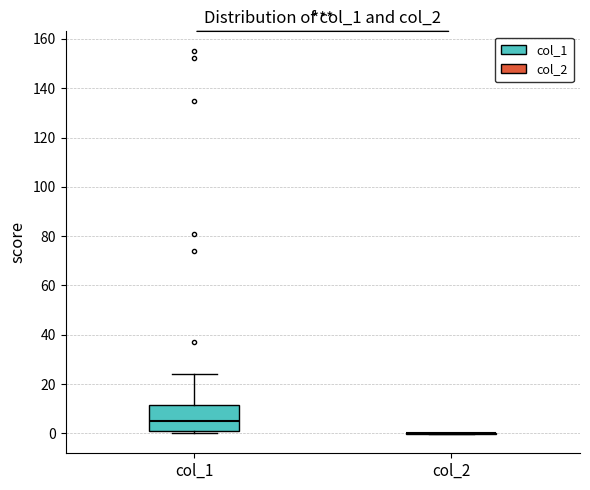

Reading left to right, read every box against the y-axis: the position of its median line, the range the box covers, and the ends of its whiskers. The values are not printed on the chart, so give them approximately, as read against the axis.

col_1: median 4, box 2 to 12, whiskers 0 to 24
col_2: box collapsed to a line at 0, whiskers 0 to 0